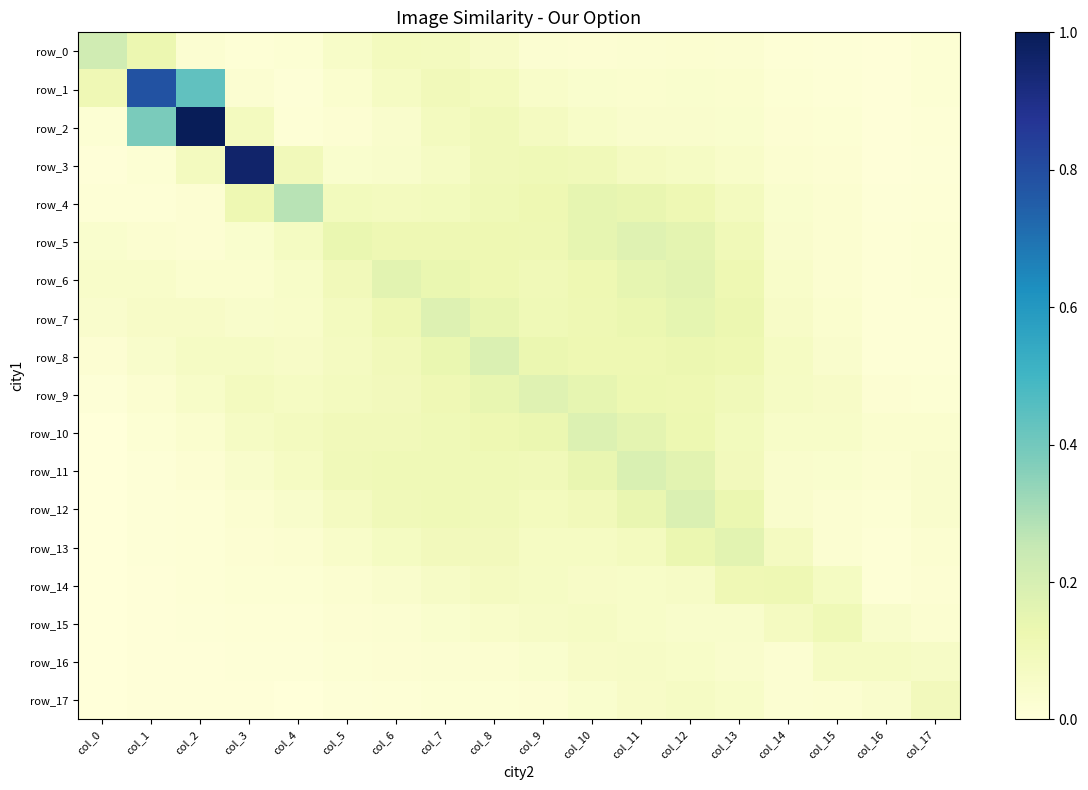

Which label corresponds to the smallest value in the chart?

col_0